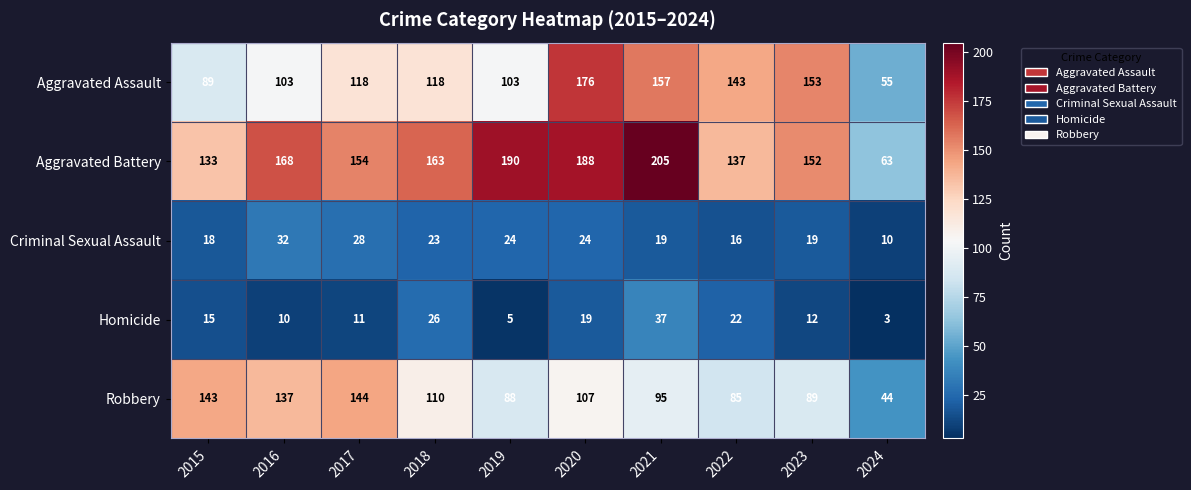

What is the difference between the maximum and second lowest values in the Aggravated Battery series?

72